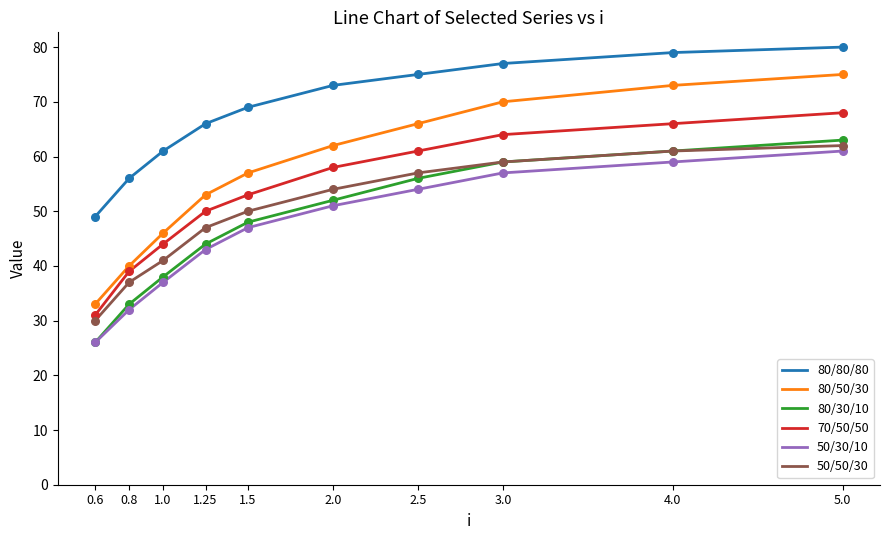

Between 1.0 and 2.5, which series saw the biggest shift?

80/50/30